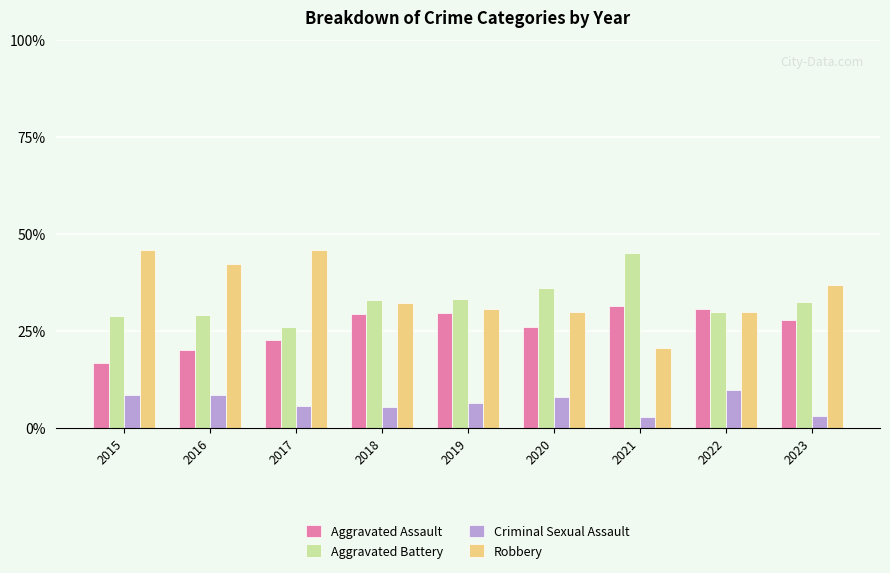

The value of Aggravated Assault at 2019 is 29.7. True or false?

True